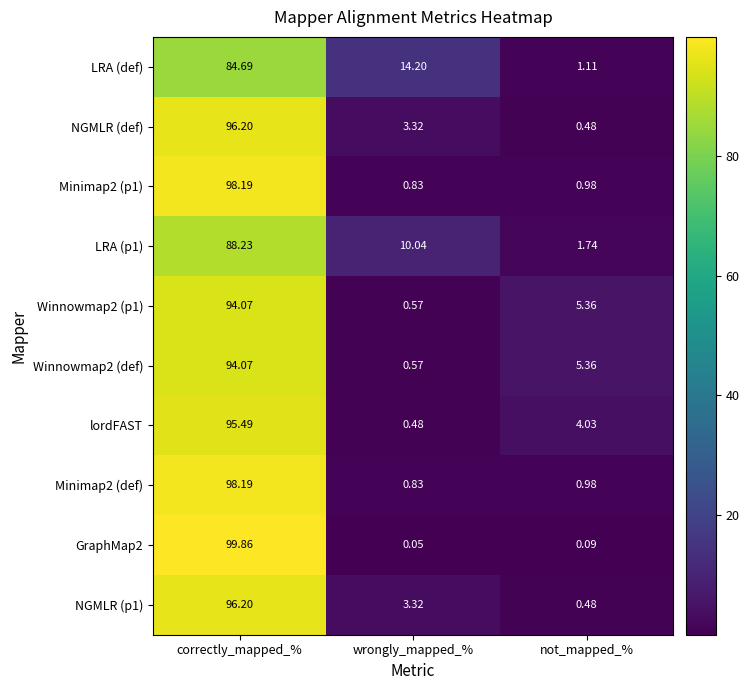

At which category does the chart reach its minimum across all series?

wrongly_mapped_%